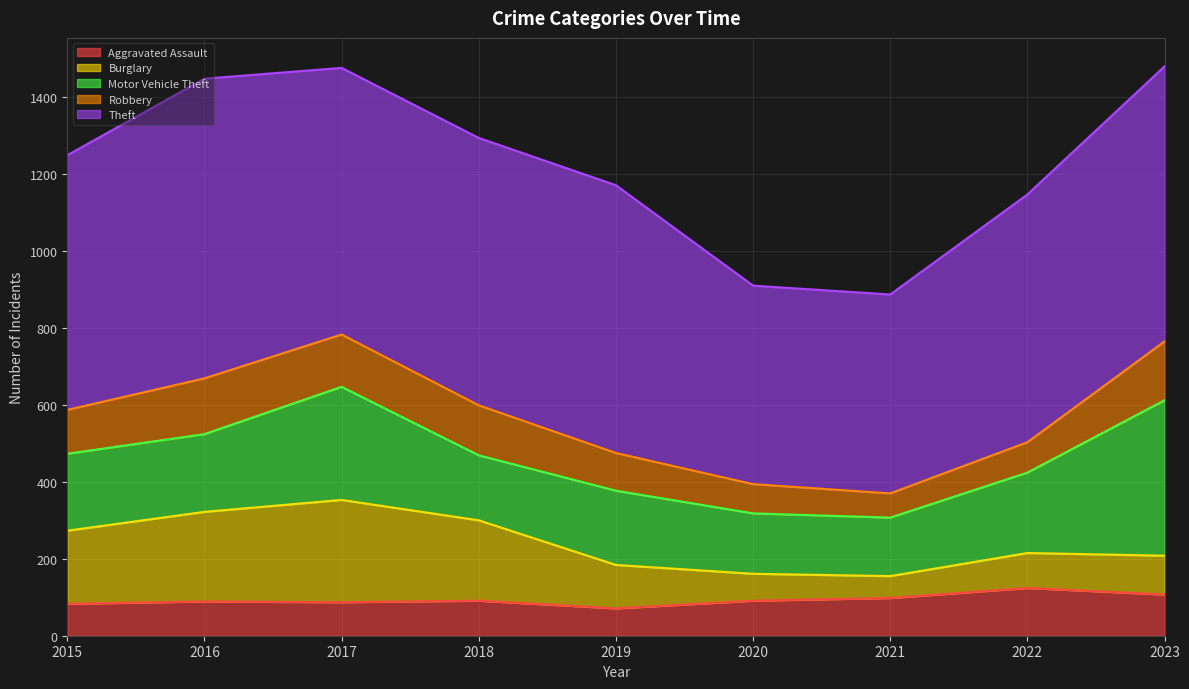

What is the minimum value for Aggravated Assault?

71